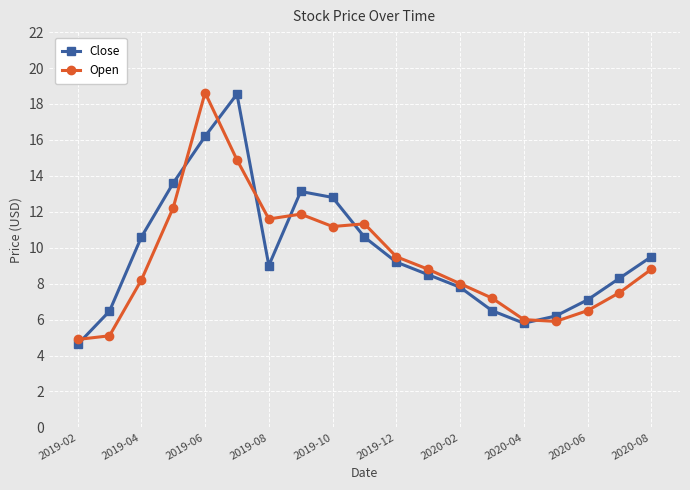

In Close, how many points are lower than both neighbors (excluding endpoints)?

2